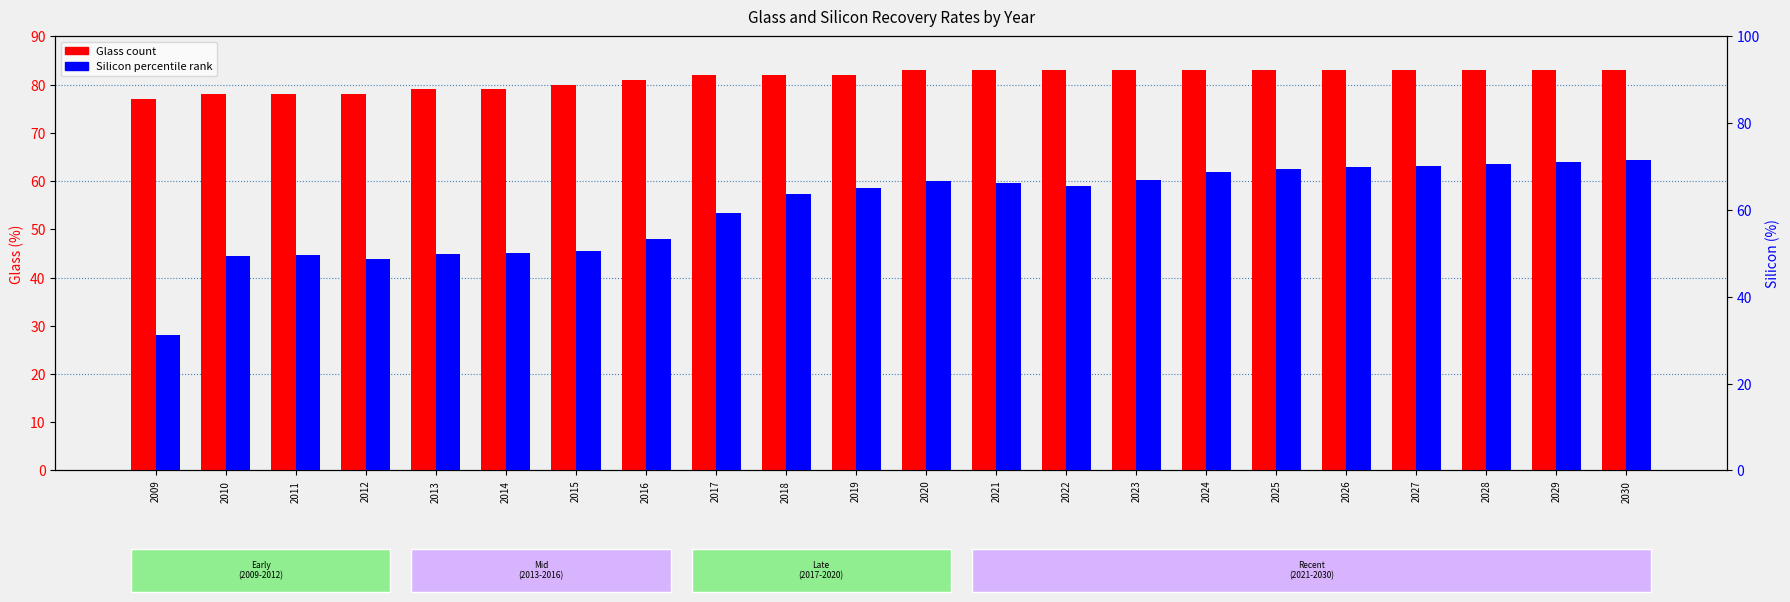

List the labels in order of Glass value, smallest first.

2009, 2010, 2011, 2012, 2013, 2014, 2015, 2016, 2017, 2018, 2019, 2020, 2021, 2022, 2023, 2024, 2025, 2026, 2027, 2028, 2029, 2030